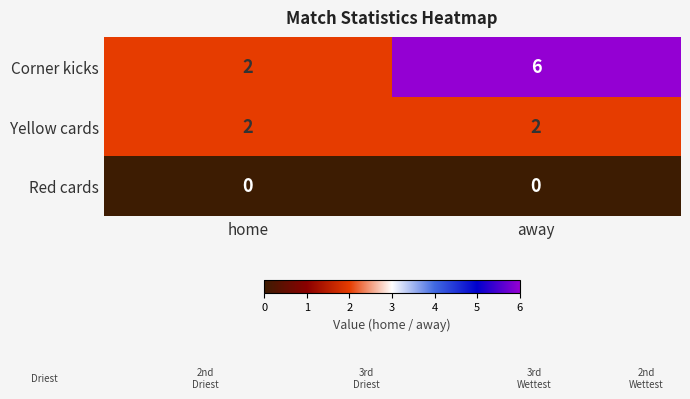

At which category is the sum across all series the highest?

away